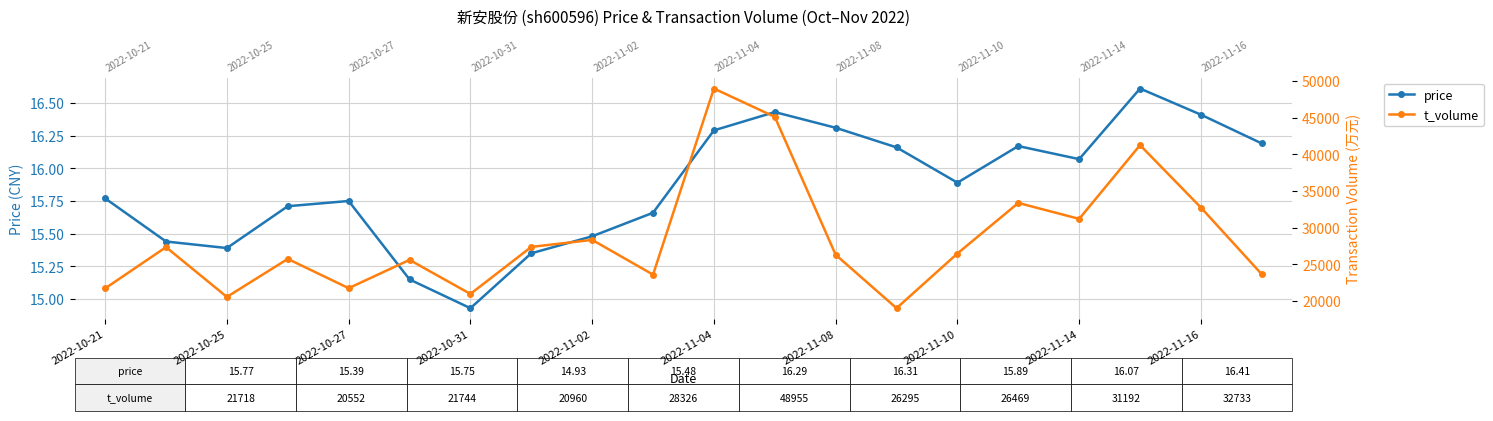

Is it true that t_volume equals 45970.7 at 2022-11-10?

False